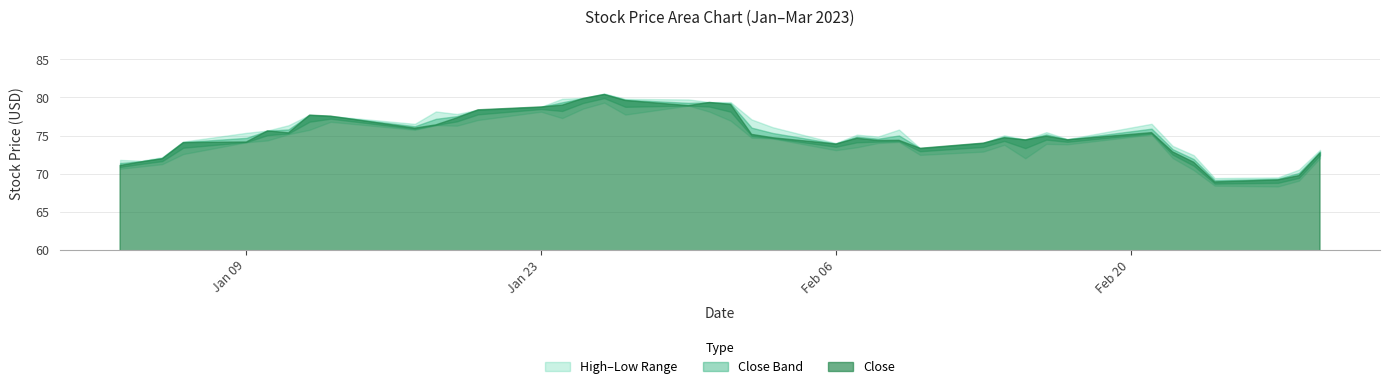

The Close series shows 144.4 at 16. True or false?

False